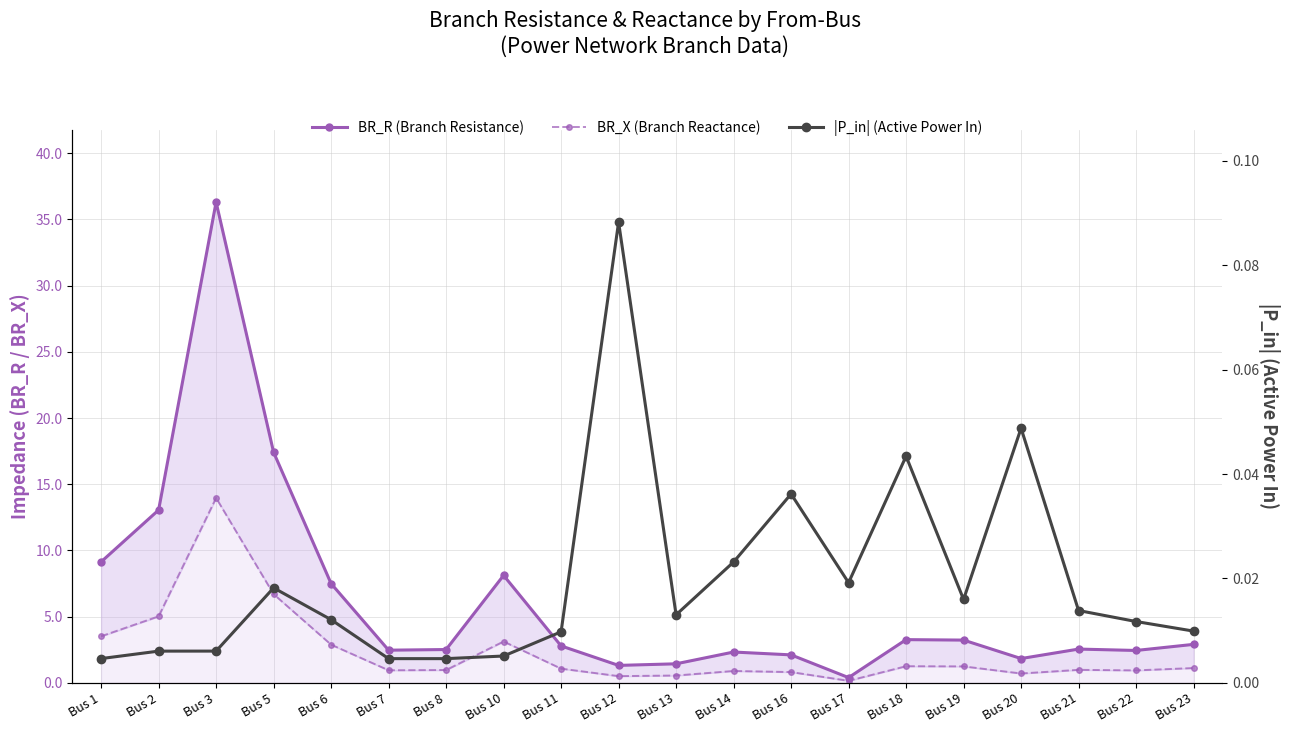

Does the chart display data point markers on the line(s)?

Yes